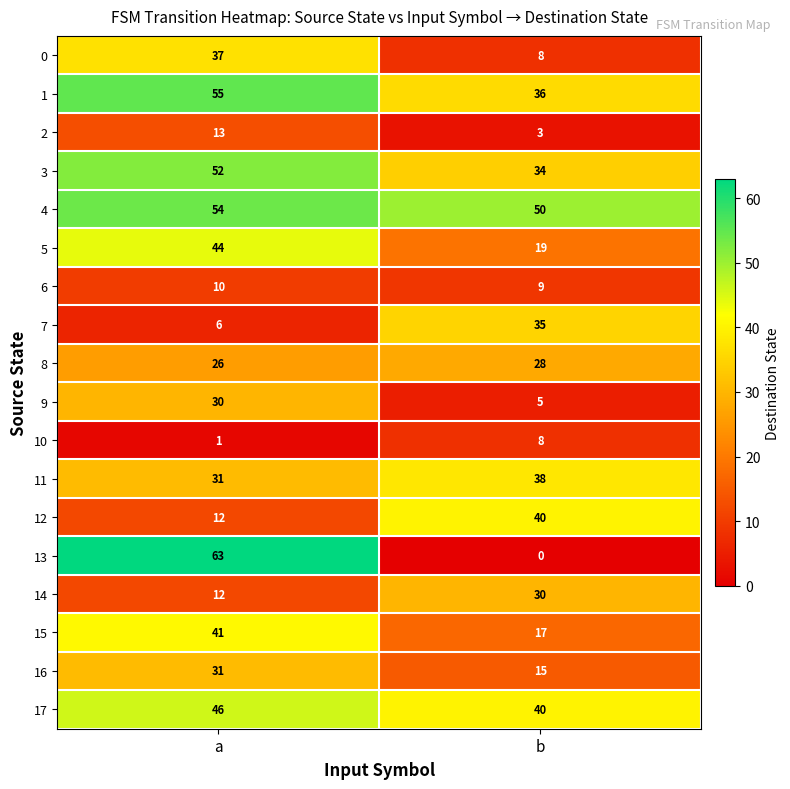

Which series has the widest spread of values?

13